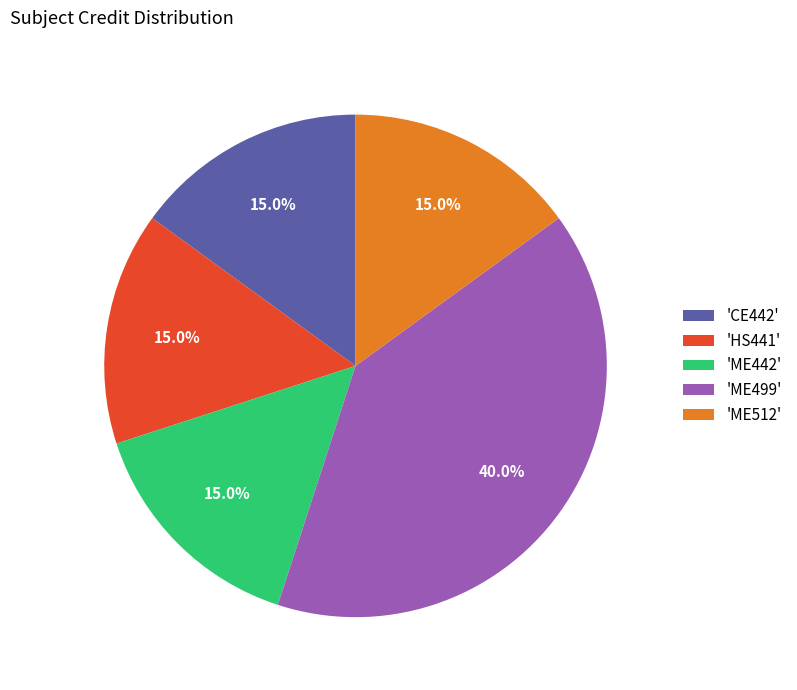

What percentage is NOT represented by 'ME512'?

85.0%